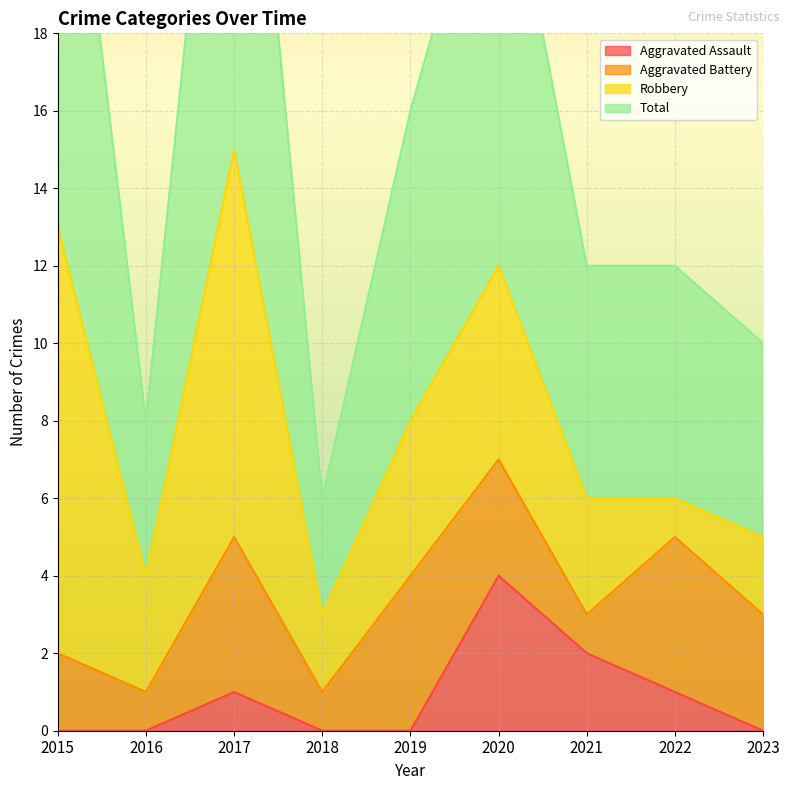

True or false: Total has more than 0 points higher than both neighbors.

True